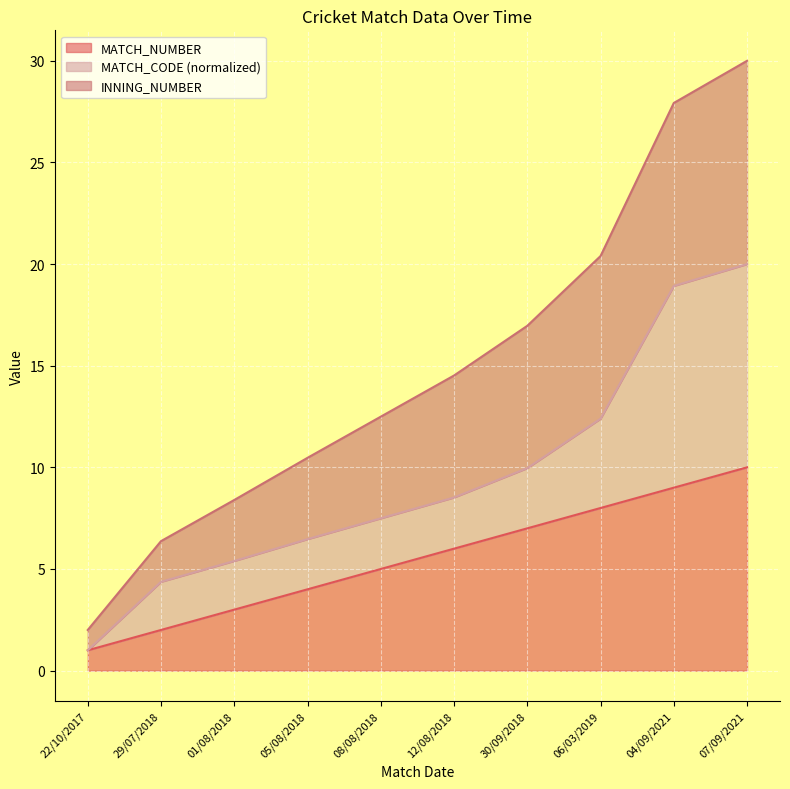

Which category has the lowest value across all series?

22/10/2017